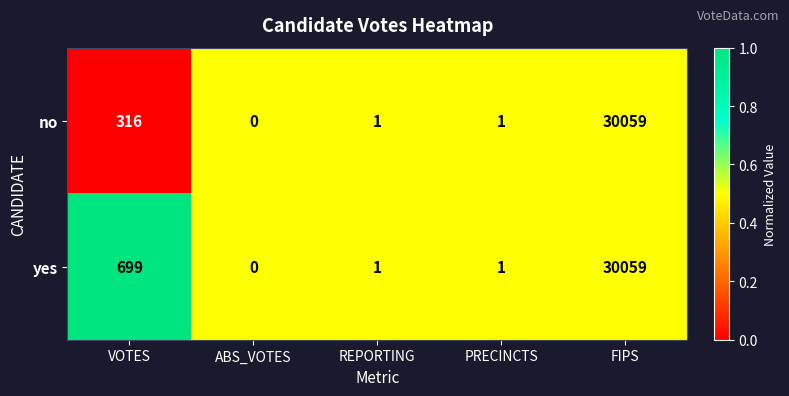

List the series in order of their overall mean, lowest first.

no, yes